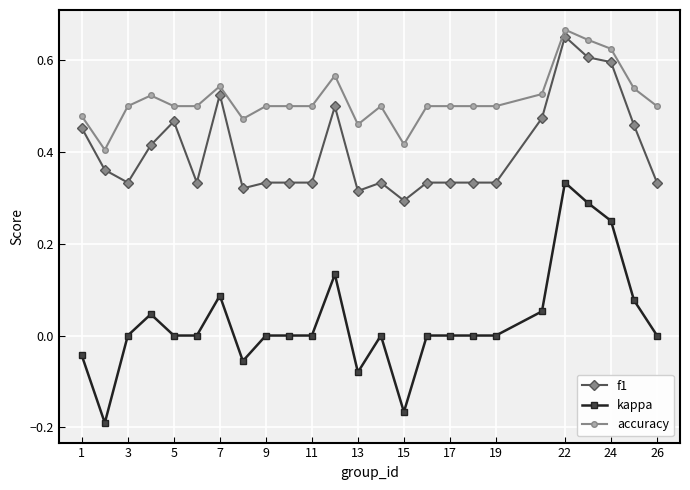

How many distinct data groups are displayed?

3